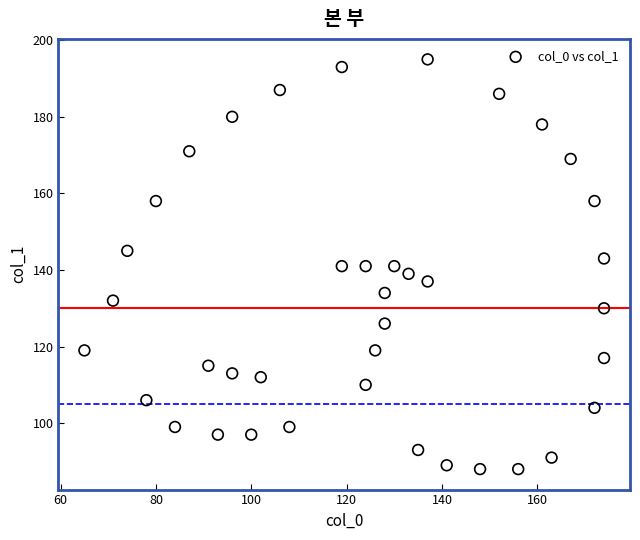

What is the range of X values (max minus min)?

109